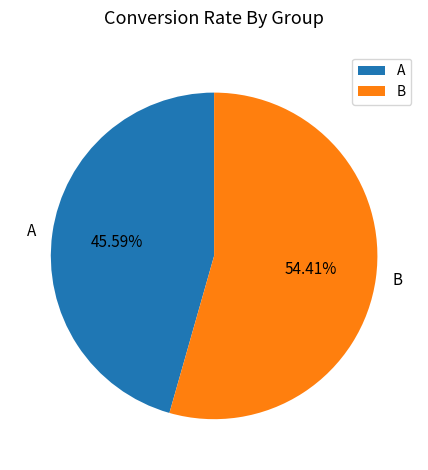

Count the number of slices in the pie.

2